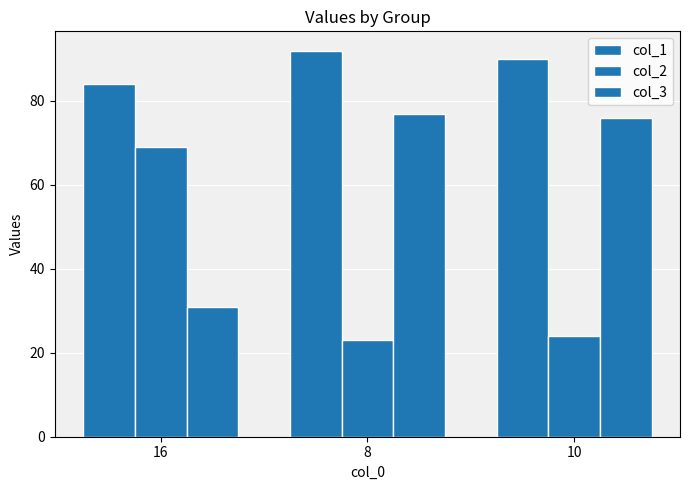

Where is col_2 nearest to the value 46?

10